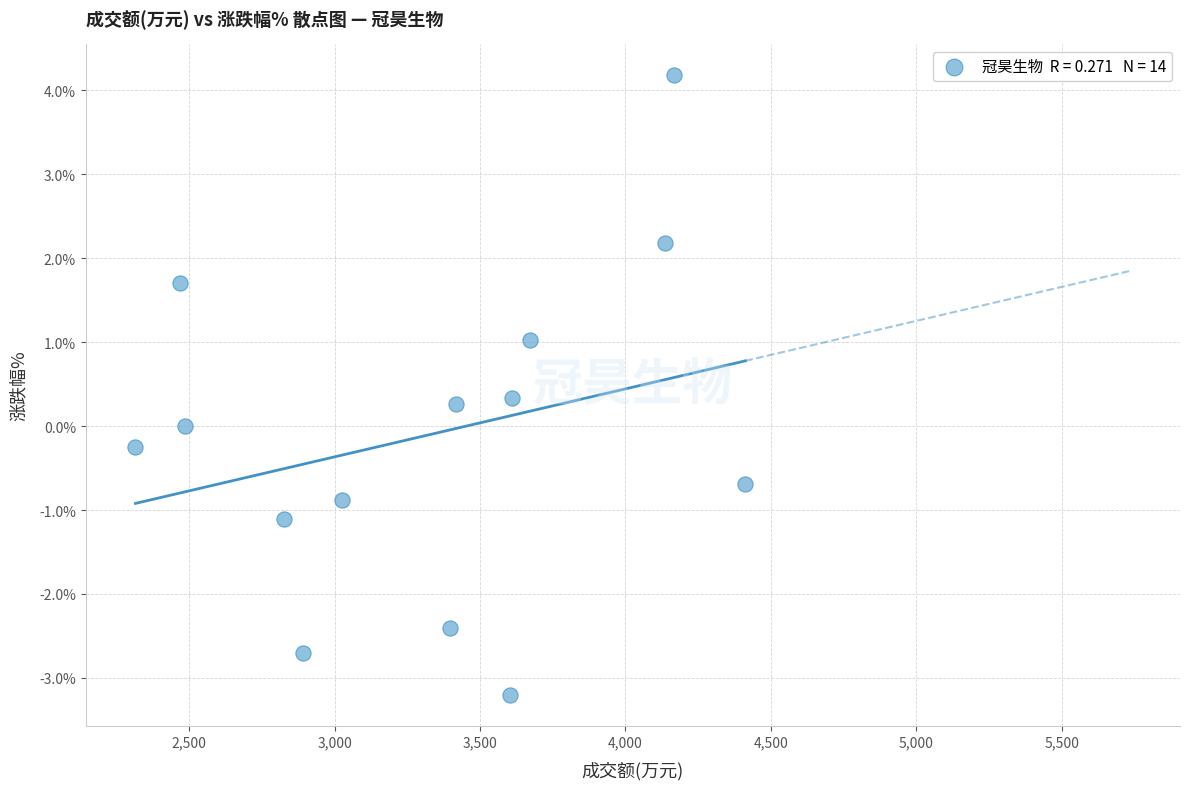

What is the range of Y values (max minus min)?

7.4